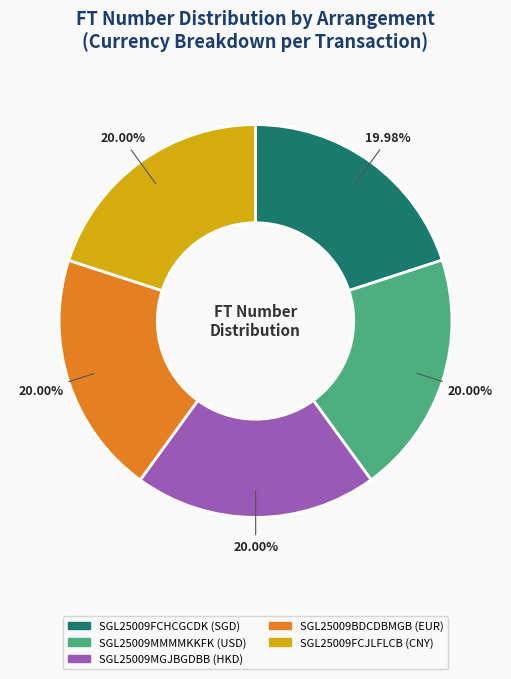

The SGL25009MMMMKKFK slice represents 11% of the pie. True or false?

False